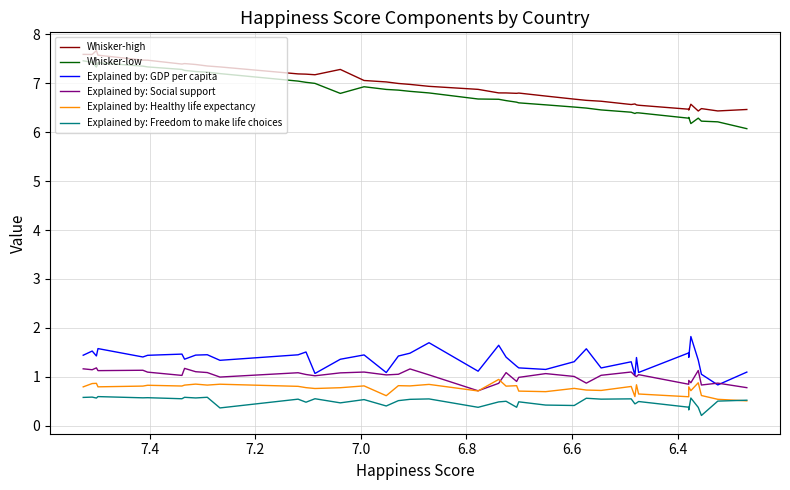

True or false: Whisker-low and Explained by: GDP per capita intersect in this chart.

False